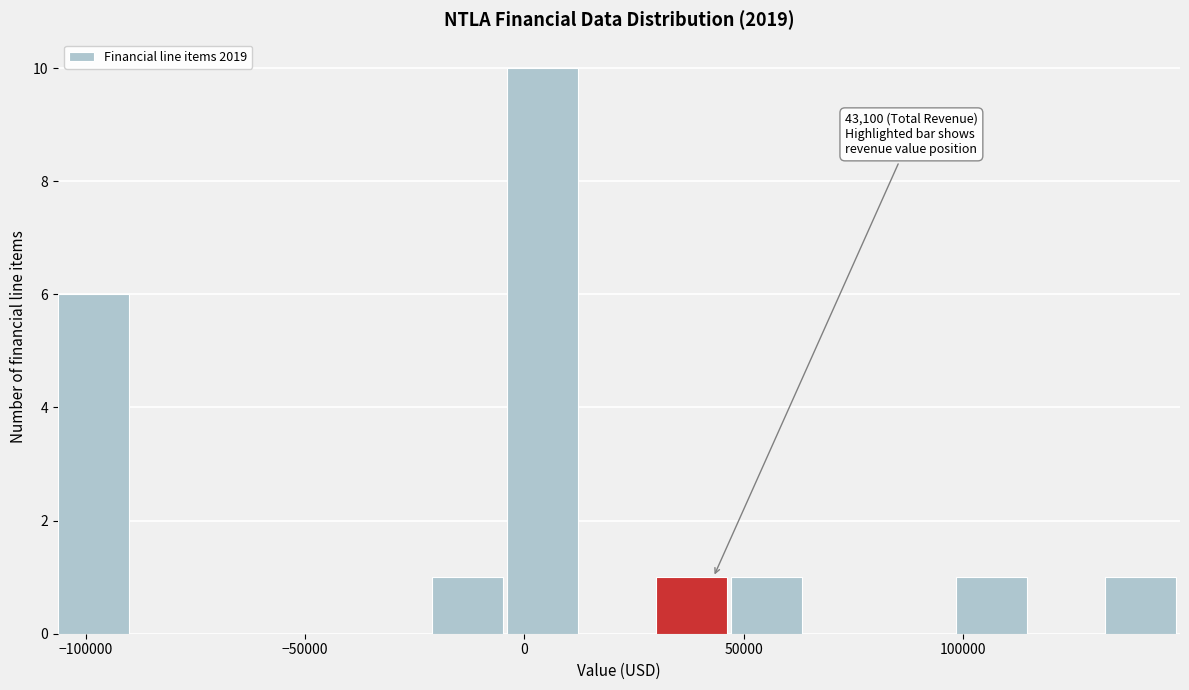

Read against the x-axis, roughly where is the centre of the tallest bar?

5000